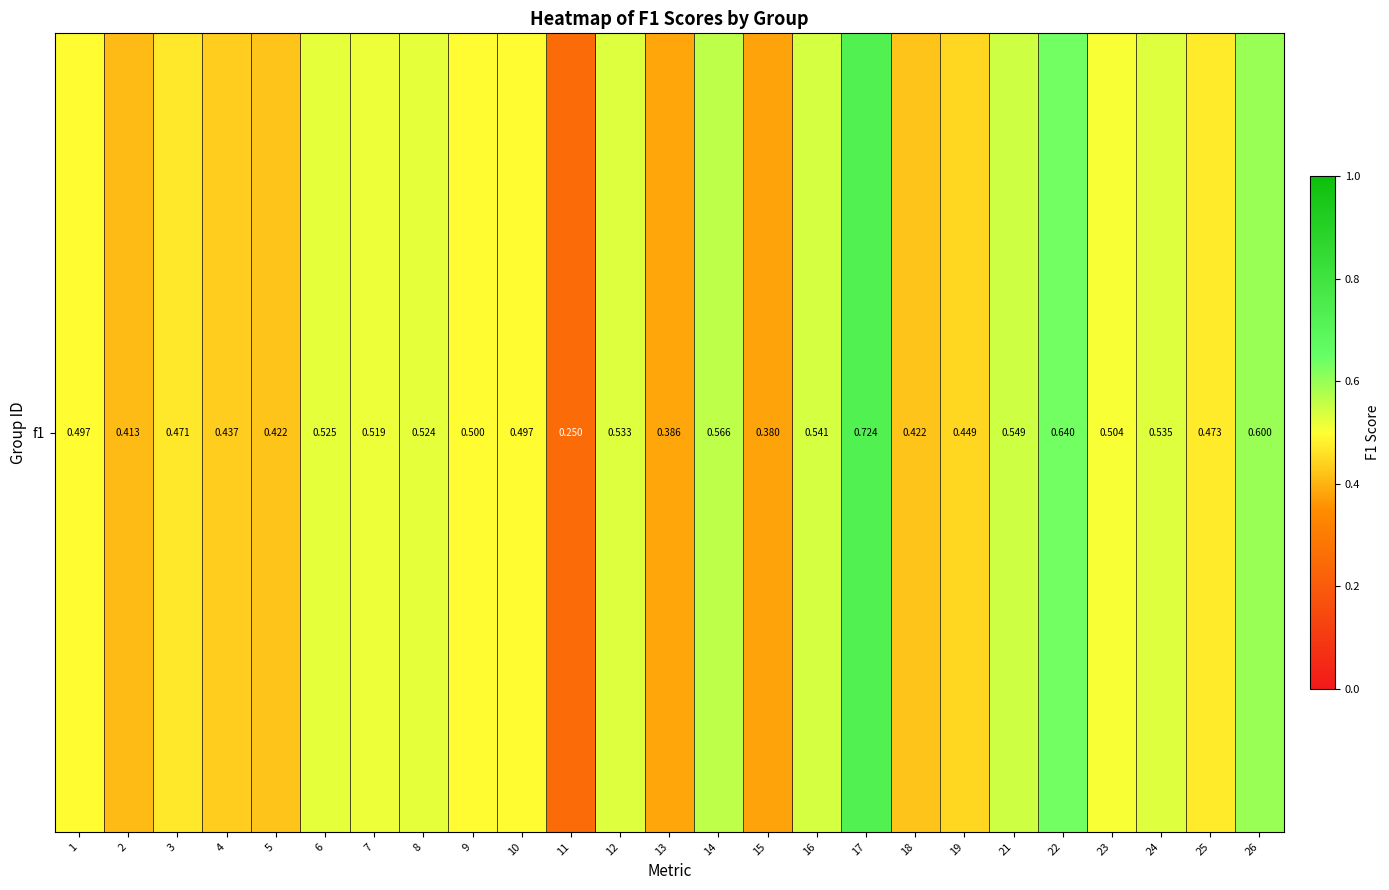

List the labels in order of value, largest first.

17, 22, 26, 14, 21, 16, 24, 12, 6, 8, 7, 23, 9, 1, 10, 25, 3, 19, 4, 5, 18, 2, 13, 15, 11